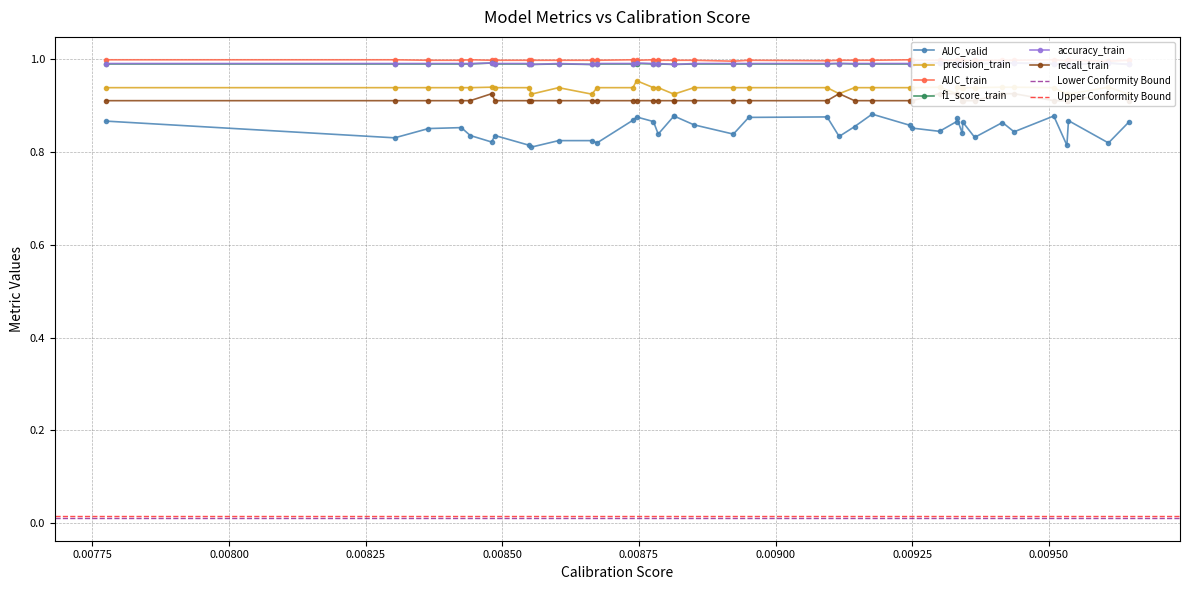

What is the greatest value displayed?

1.0